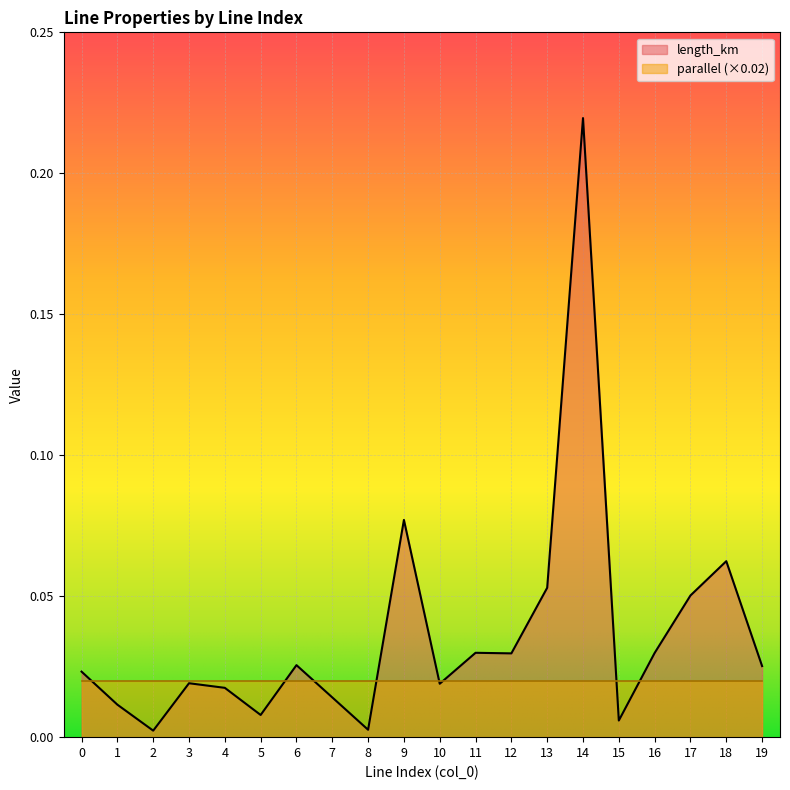

What is the difference between the maximum and minimum values?

0.2